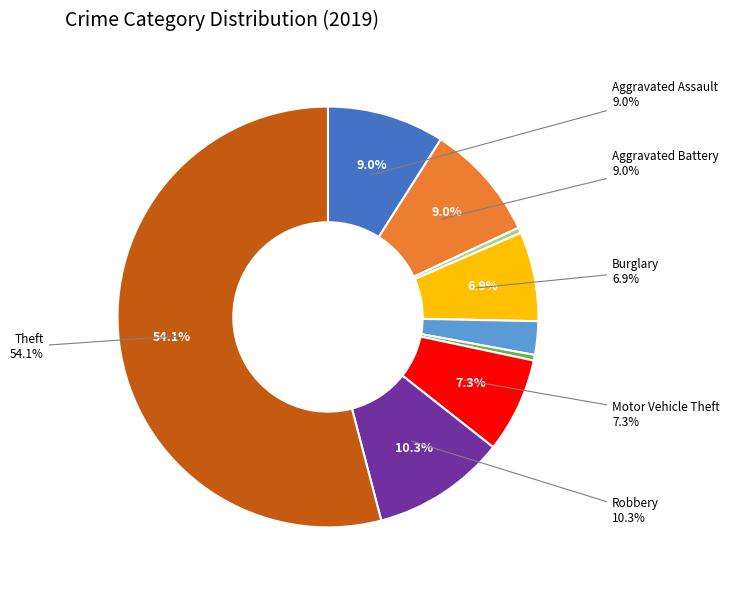

Is the sum of Aggravated Assault and Motor Vehicle Theft greater than half?

No